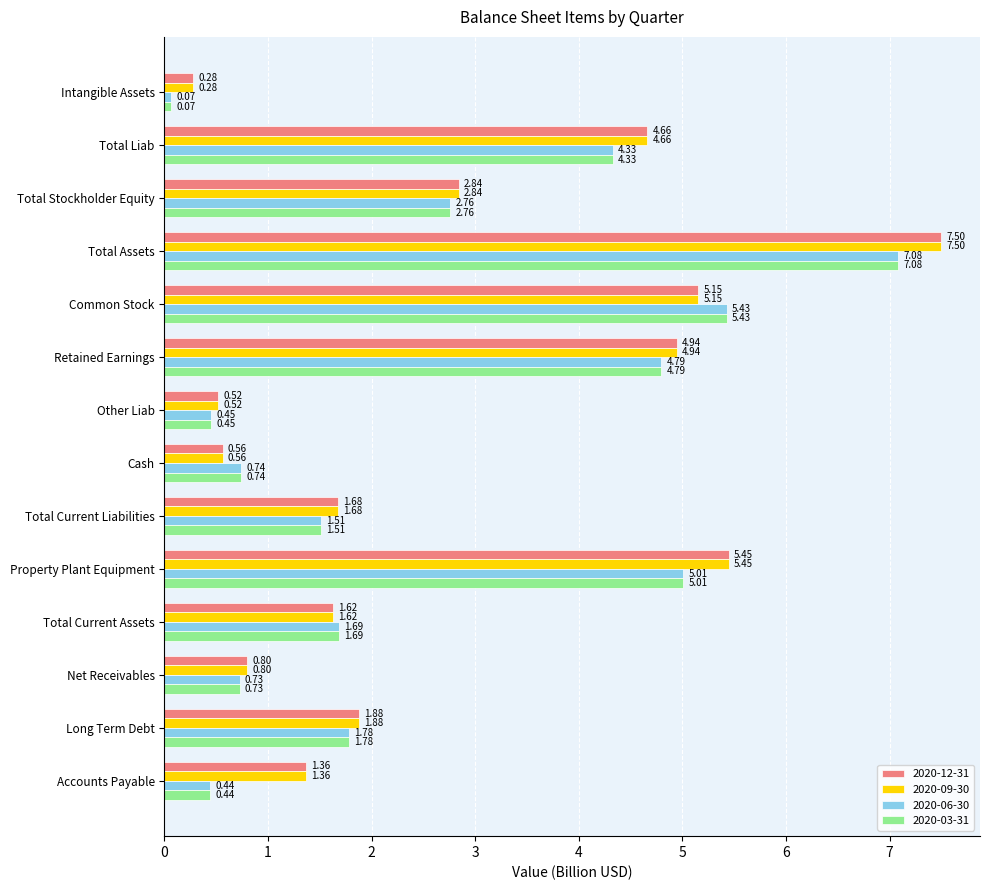

How many values in the 2020-09-30 series exceed 1?

10